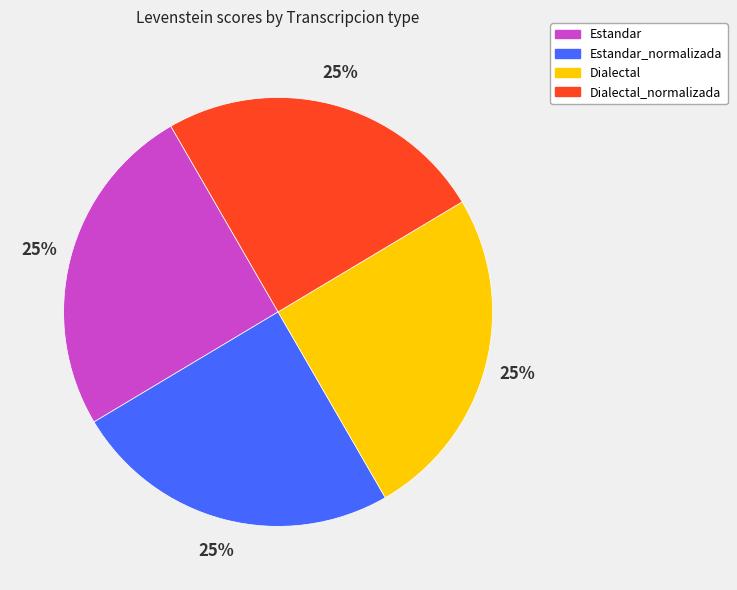

True or false: Estandar accounts for 36% of the total.

False